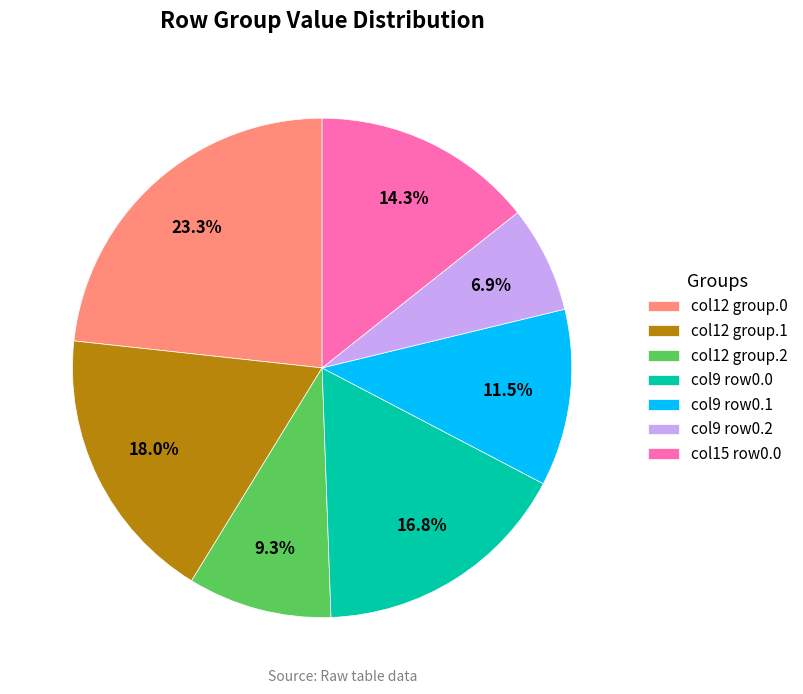

Which category has the smallest portion of the pie?

col9 row0.2